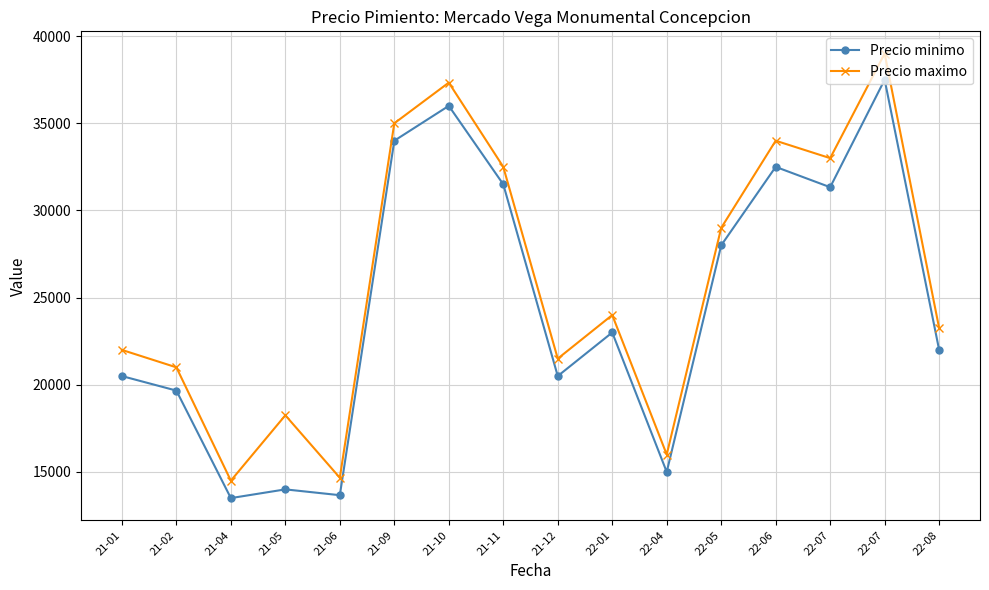

What are all the series names shown in the legend?

Precio minimo, Precio maximo